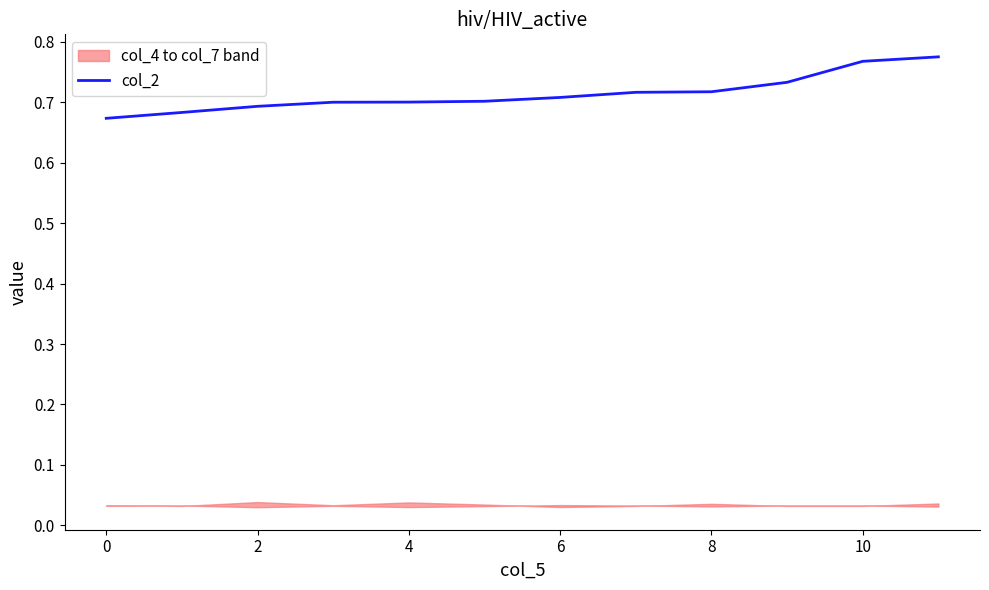

What is the label of the 10th point from the left?

9